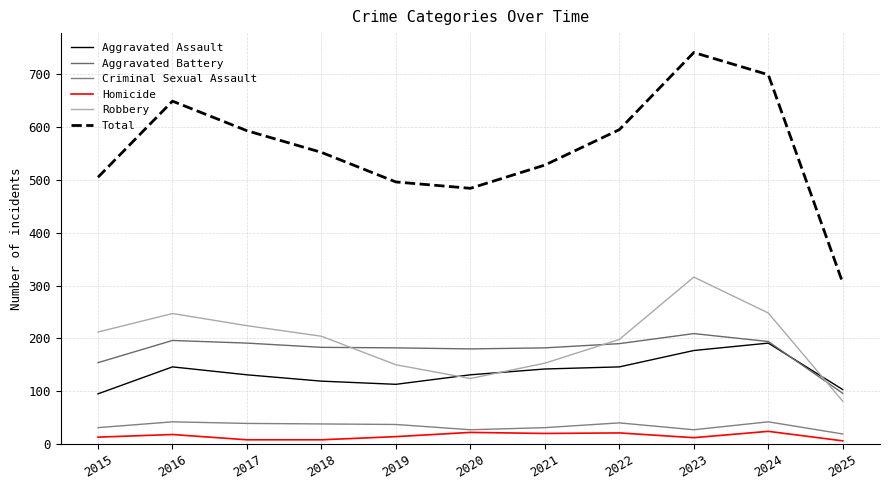

Rank the series at 2020 from lowest to highest value.

Homicide, Criminal Sexual Assault, Robbery, Aggravated Assault, Aggravated Battery, Total